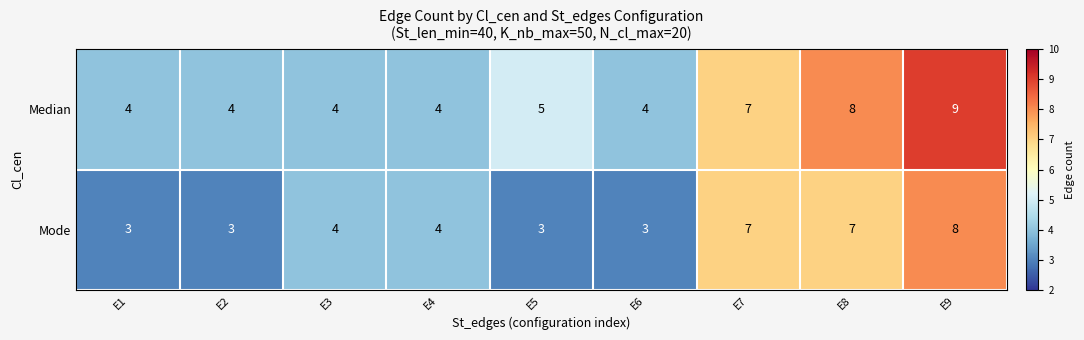

What is the sum of the Mode values at E1 and E4?

7